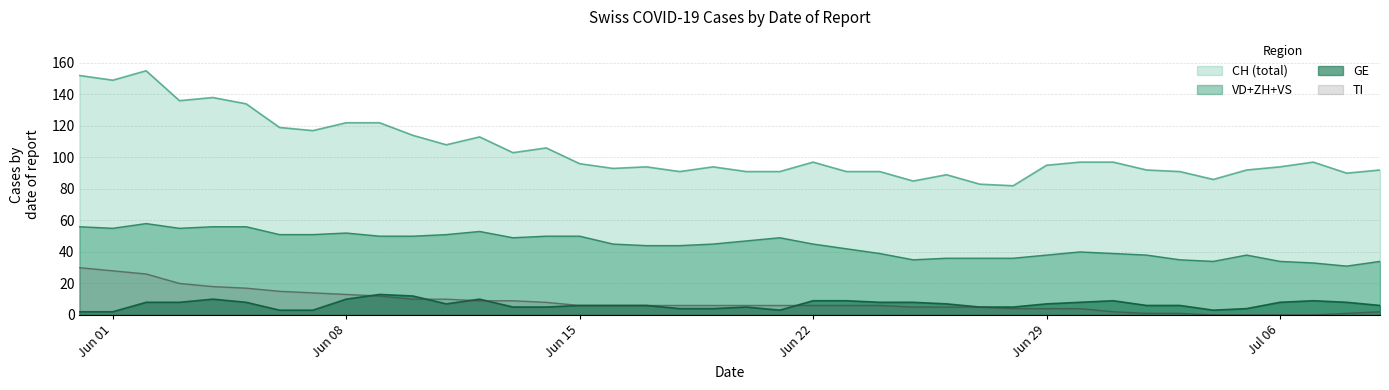

How many data points in GE are above 7?

17